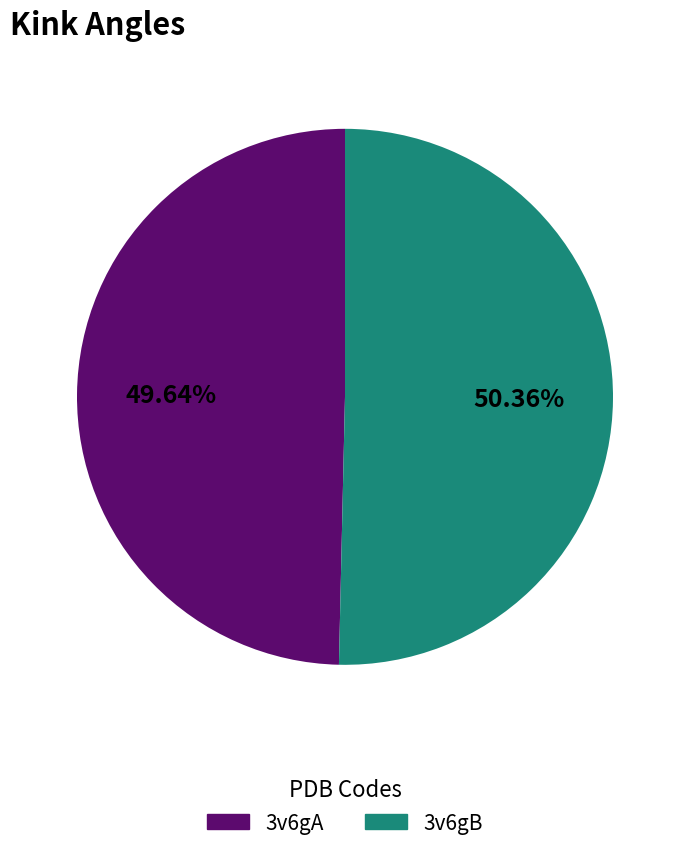

Which slice is the smallest?

3v6gA